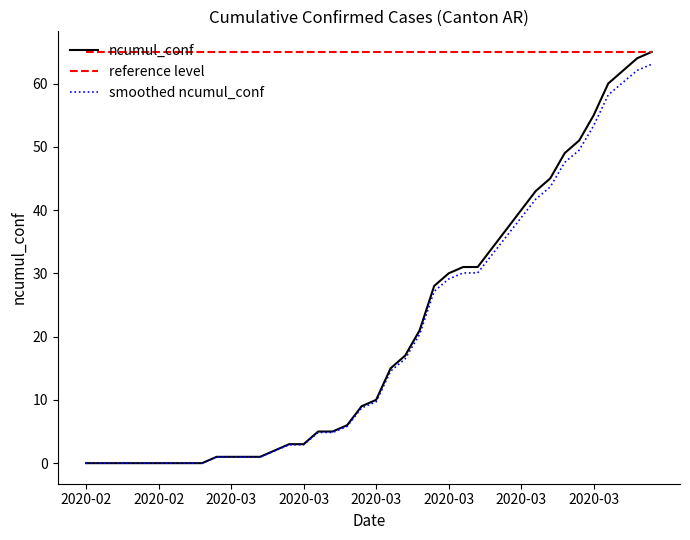

Which series has the largest range (max minus min)?

ncumul_conf